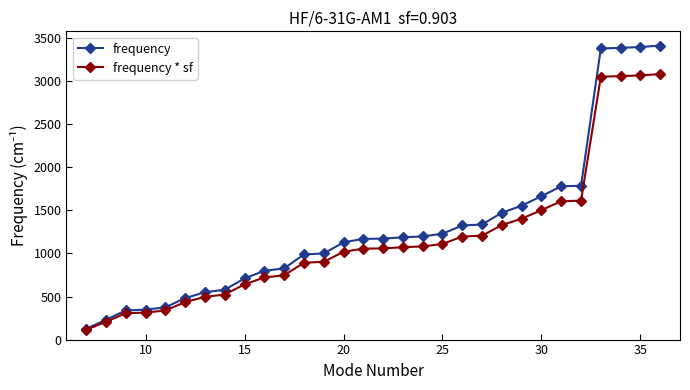

What is the value of the frequency * sf point at the 17th from the left?

1072.8